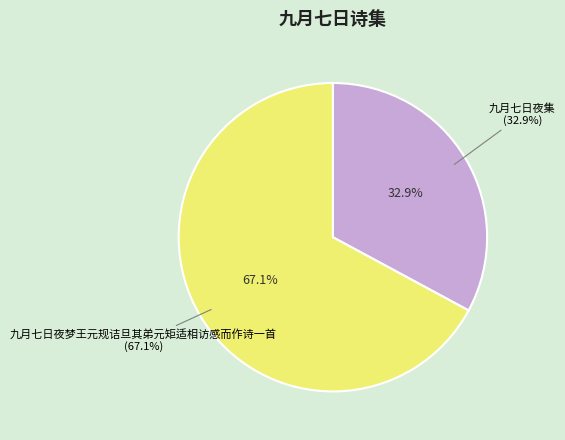

What percentage is NOT represented by 九月七日夜梦王元规诘旦其弟元矩适相访感而作诗一首?

32.9%